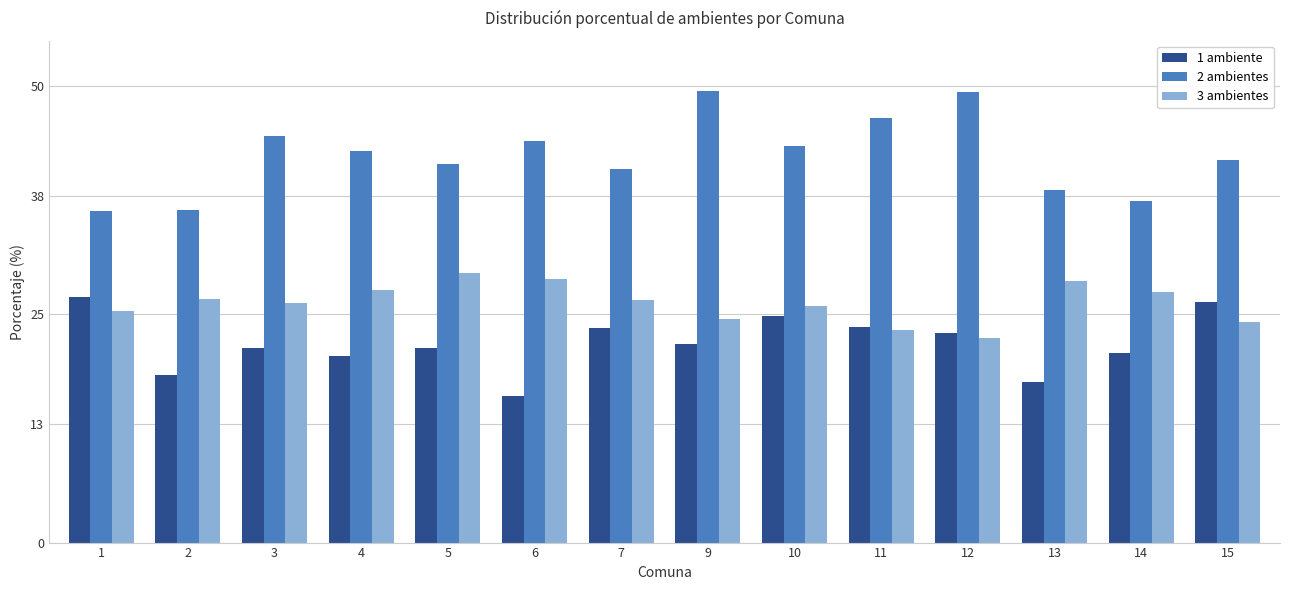

Rank the series by their maximum value, from lowest to highest.

1 ambiente, 3 ambientes, 2 ambientes